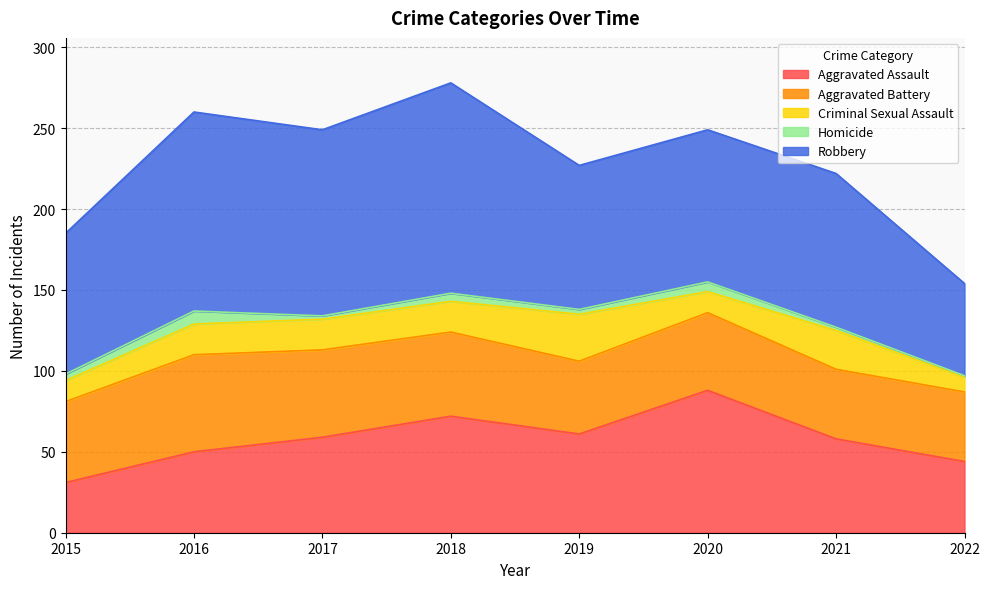

Reading left to right, transcribe all the data shown in this chart.

Aggravated Assault: 31	50	59	72	61	88	58	44
Aggravated Battery: 50	60	54	52	45	48	43	43
Criminal Sexual Assault: 13	19	19	19	29	13	24	9
Homicide: 4	8	2	5	3	6	2	1
Robbery: 87	123	115	130	89	94	95	57